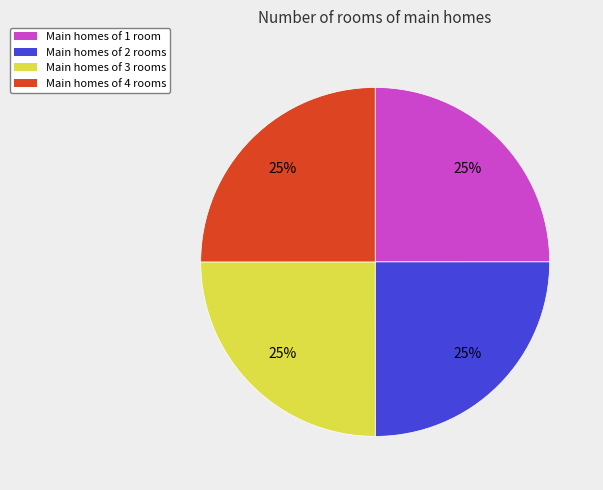

What is the ratio of the value at Main homes of 4 rooms to the value at Main homes of 3 rooms?

1.0